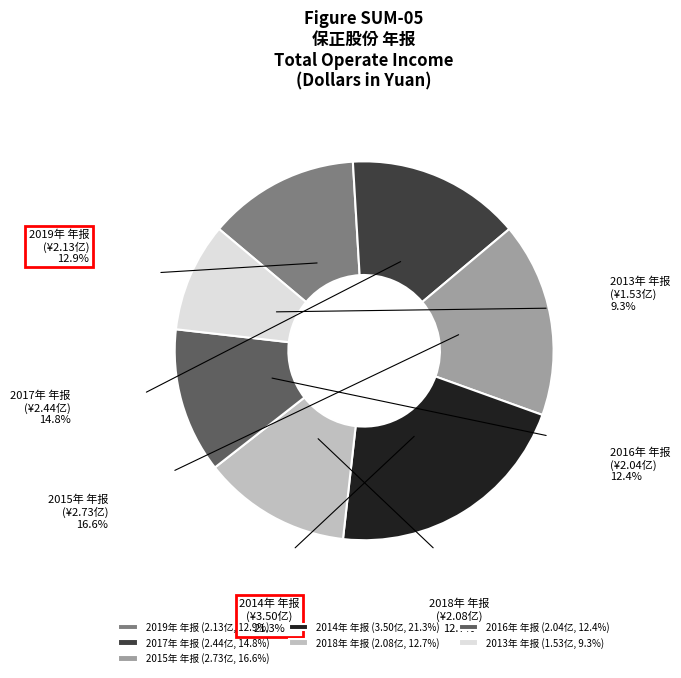

True or false: 2018年 年报 accounts for 13% of the total.

True